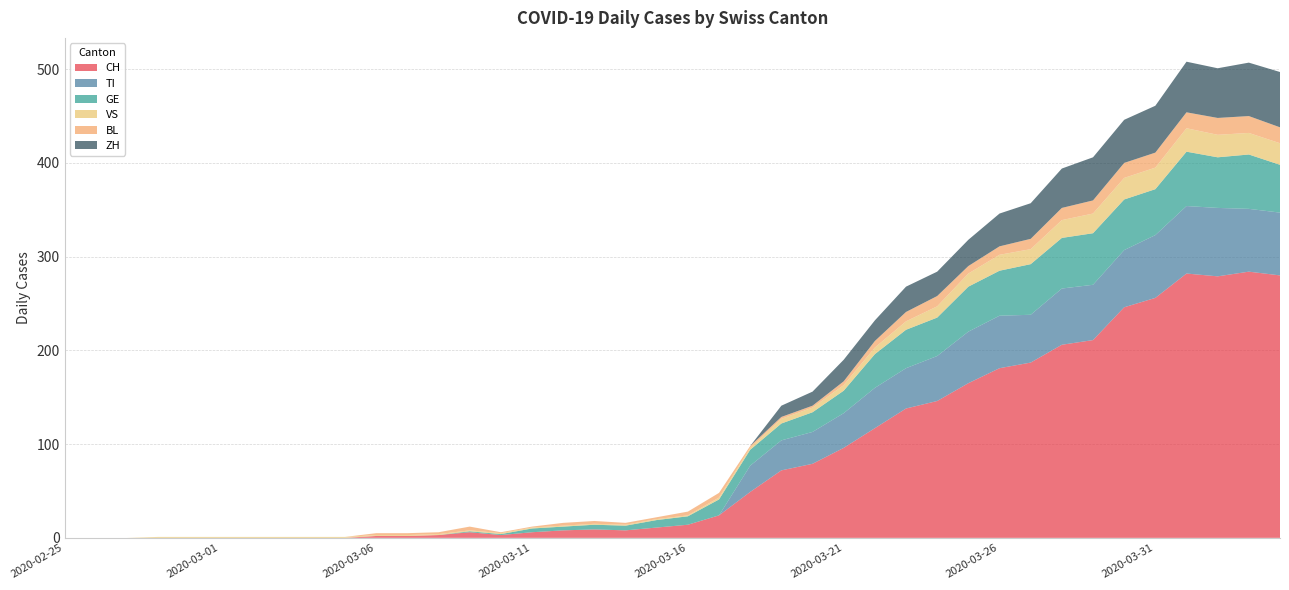

Reading right to left, list all the values displayed in this chart.

CH: 280	284	279	282	256	246	211	206	187	181	165	146	138	117	96	79	72	49	24	14	11	8	9	8	6	3	6	3	2	2	0	0	0	0	0	0	0	0	0	0
TI: 67	67	73	72	67	61	59	60	51	56	55	48	43	43	37	34	32	28	0	0	0	0	0	0	0	0	0	0	0	0	0	0	0	0	0	0	0	0	0	0
GE: 51	58	54	58	49	54	55	54	54	48	48	41	41	36	24	21	18	17	17	9	8	5	5	4	4	1	1	0	0	0	0	0	0	0	0	0	0	0	0	0
VS: 23	23	24	25	23	23	21	19	16	17	14	12	9	7	6	5	5	2	2	1	1	1	1	1	1	1	1	1	1	1	1	1	1	1	1	1	1	0	0	0
BL: 17	18	18	17	16	16	14	13	11	9	8	11	10	7	4	2	2	2	5	4	2	2	3	3	1	1	4	2	2	2	0	0	0	0	0	0	0	0	0	0
ZH: 59	57	53	54	50	46	46	42	38	35	28	26	27	22	23	15	12	0	0	0	0	0	0	0	0	0	0	0	0	0	0	0	0	0	0	0	0	0	0	0